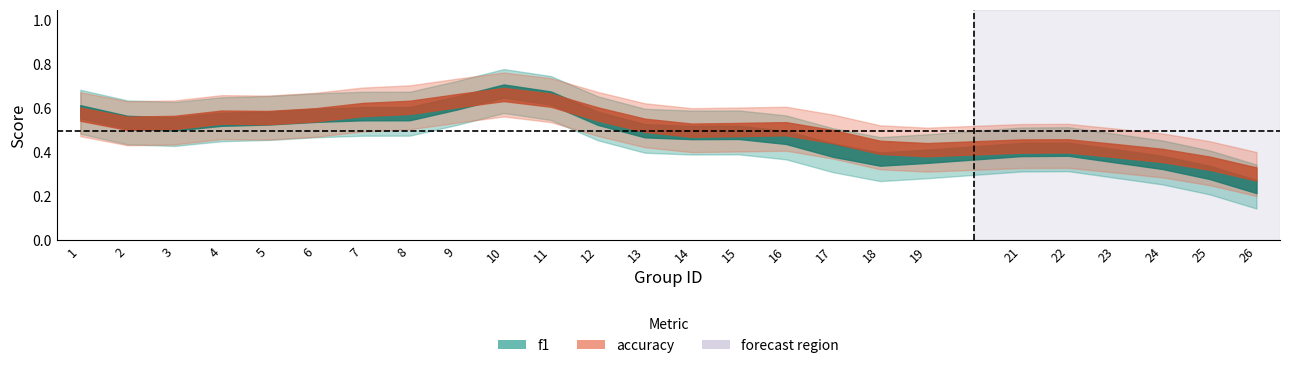

Does the chart display data point markers on the line(s)?

No